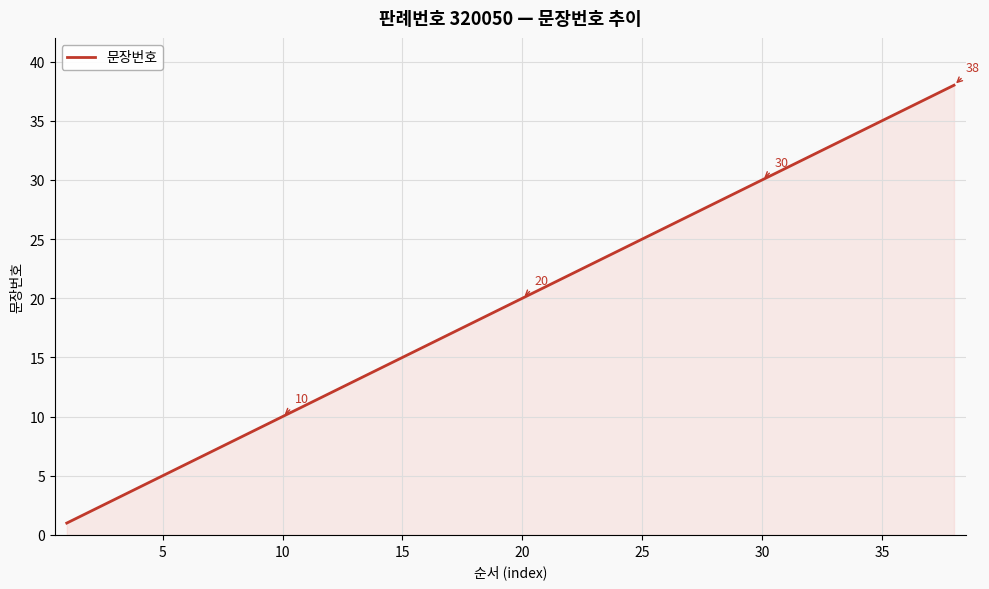

What is the greatest value displayed?

38